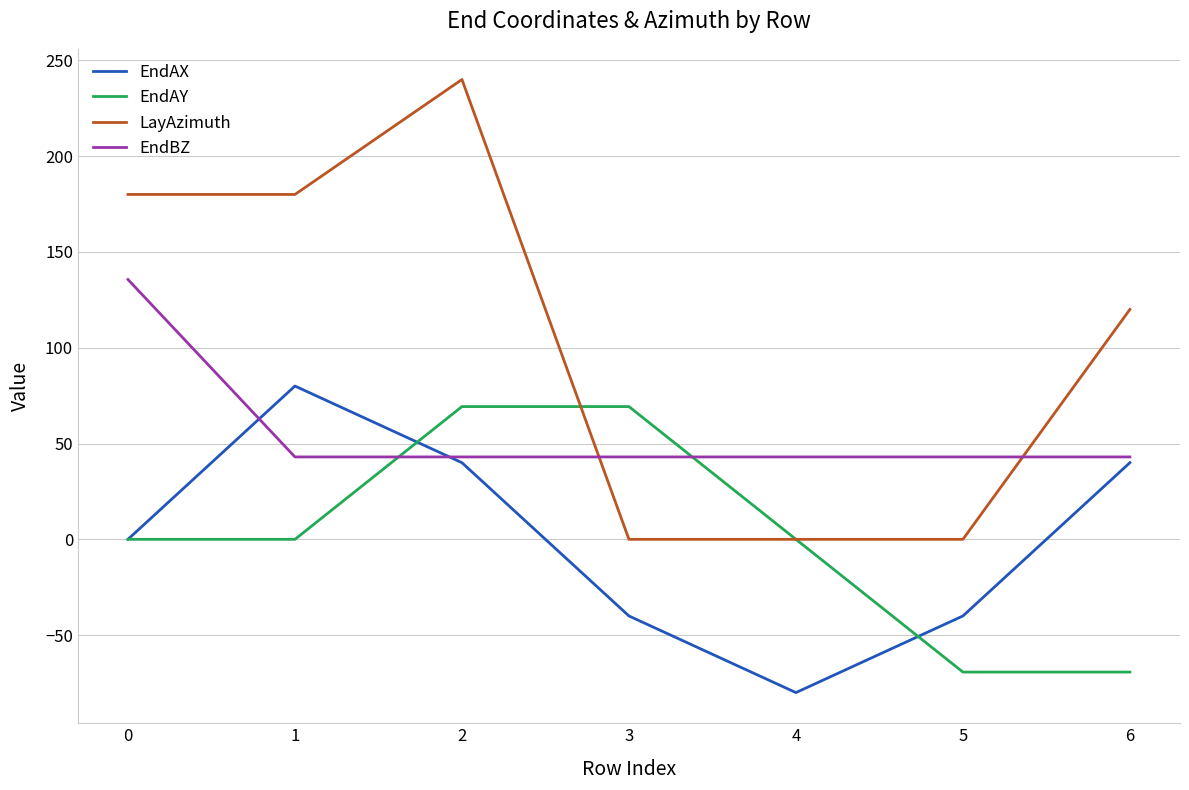

The value of EndAX at 1 is 104.8. True or false?

False